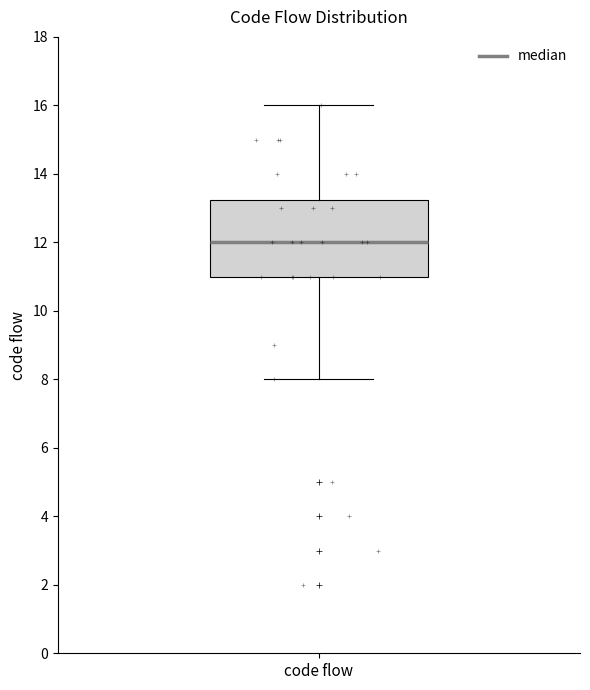

Transcribe this box plot: give where the median line is, the range the box spans, and where the two whiskers end, as read against the y-axis. The values are not printed on the chart, so give them approximately, as read against the axis.

median 12.0, box 11.0 to 13.2, whiskers 8.0 to 16.0